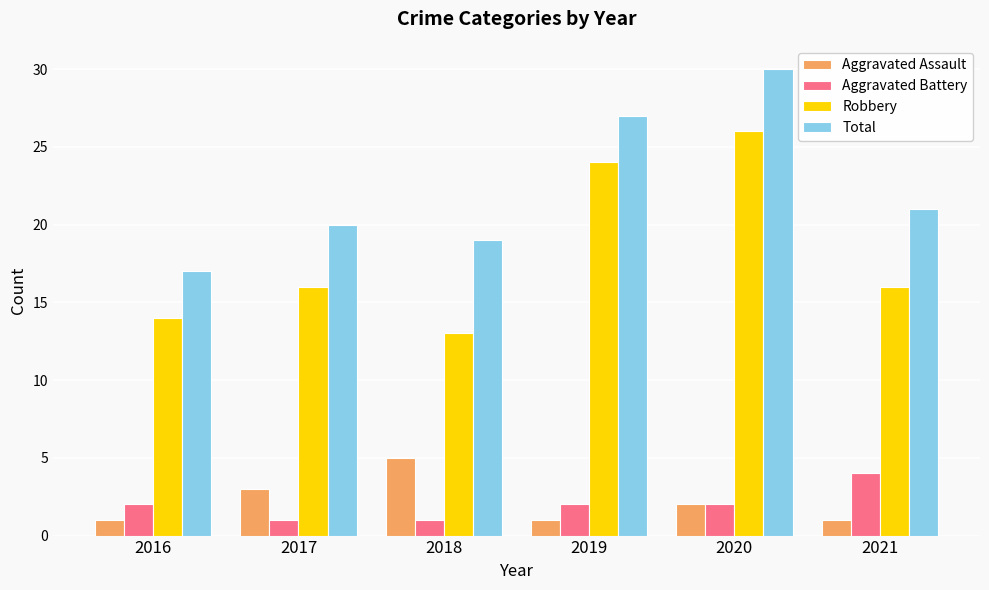

Count the number of data series in this chart.

4